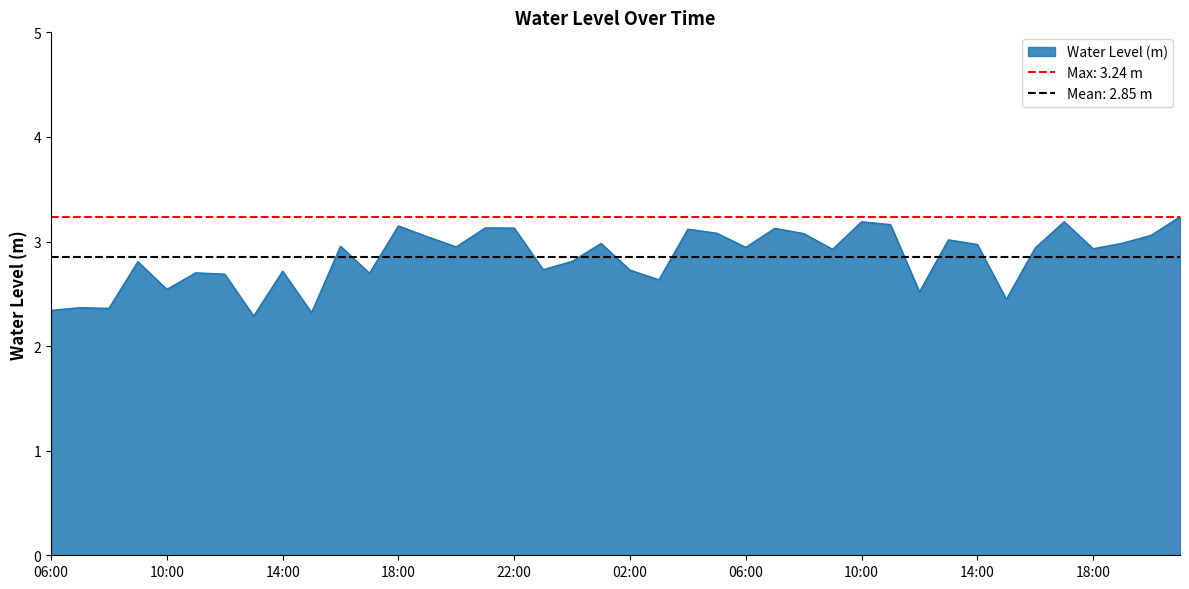

What is the sum of all values?

114.0